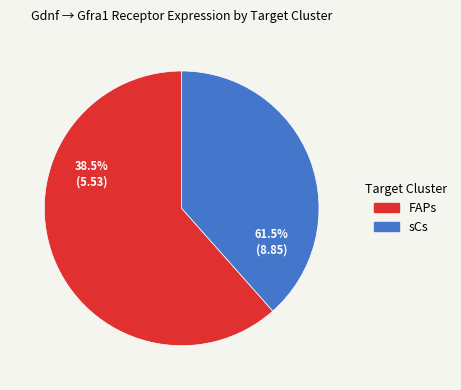

Rank the categories by value from lowest to highest.

sCs, FAPs